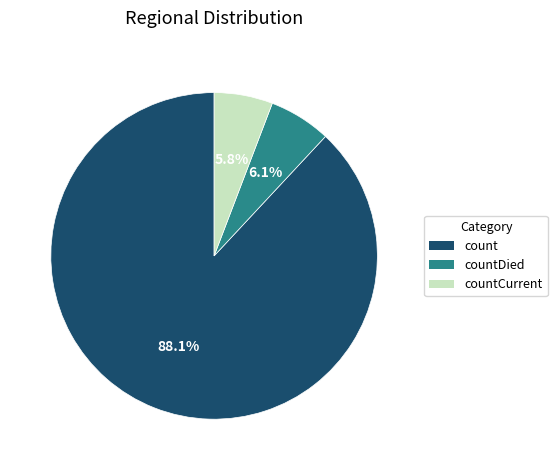

To the nearest percent, what is the difference between the largest and smallest slice percentages?

82%